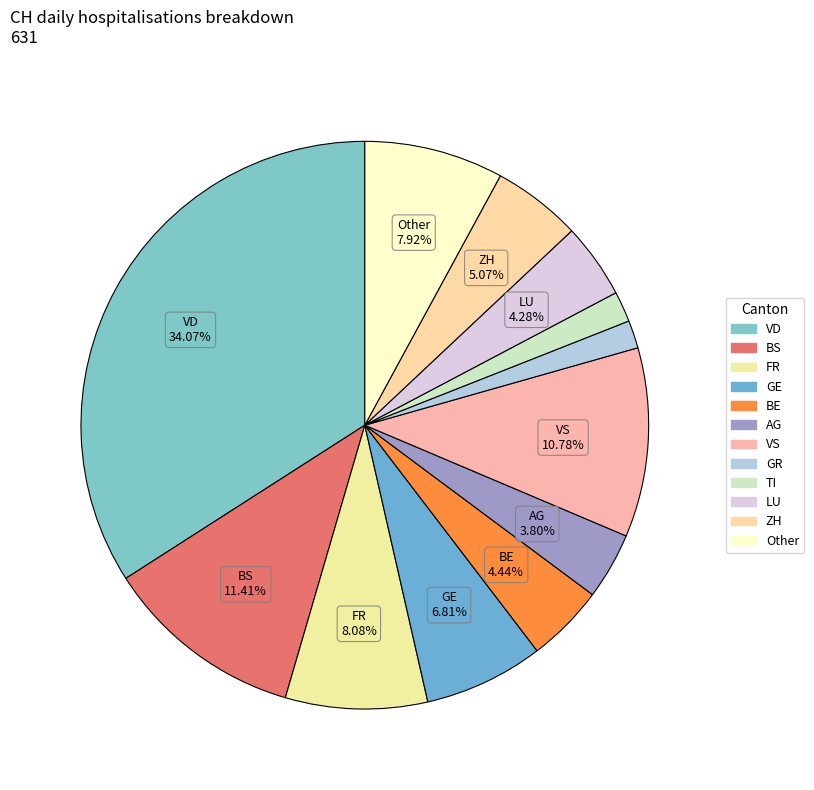

How many segments does this pie chart have?

12